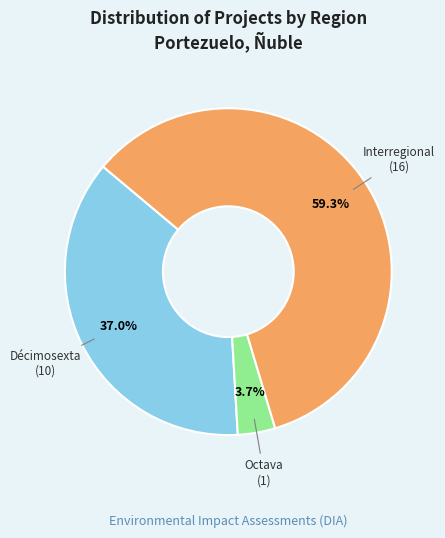

To the nearest percent, what is the average slice percentage?

33%